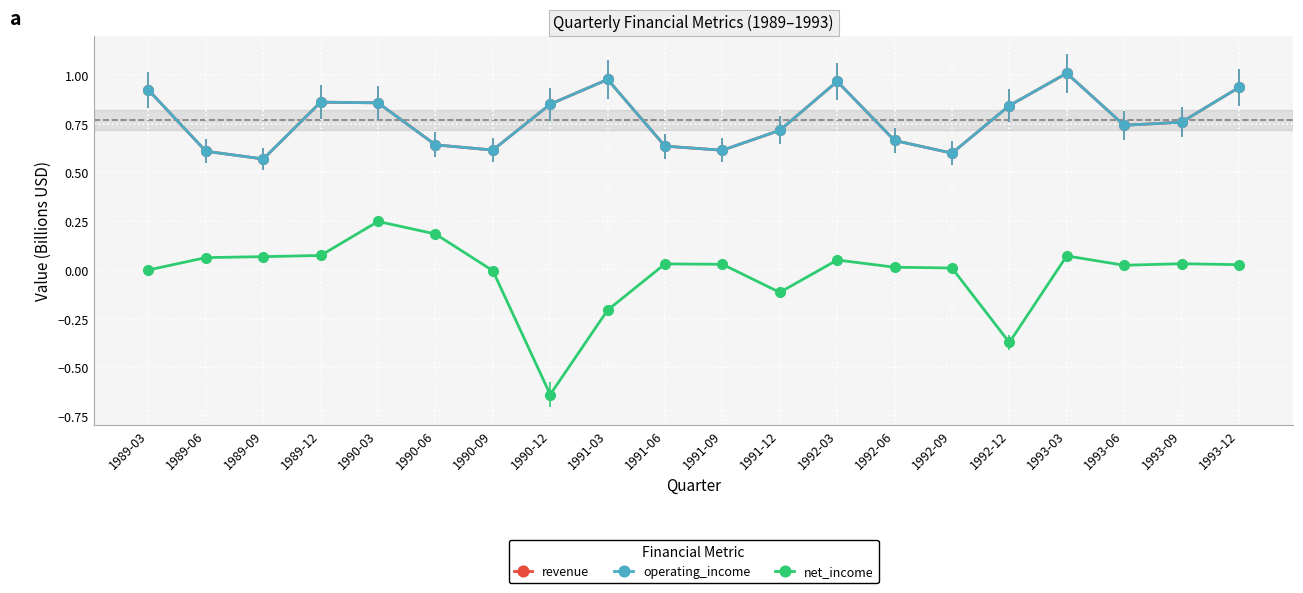

What is the approximate value of revenue at 1993-03?

1.0